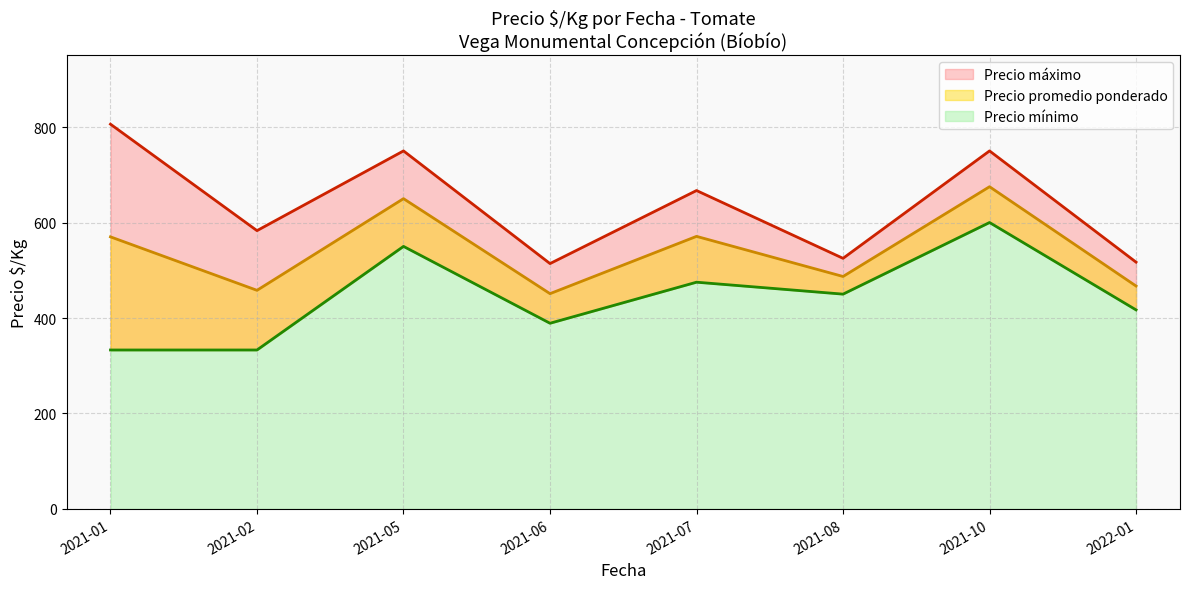

True or false: Precio promedio line has more than 1 points higher than both neighbors.

True